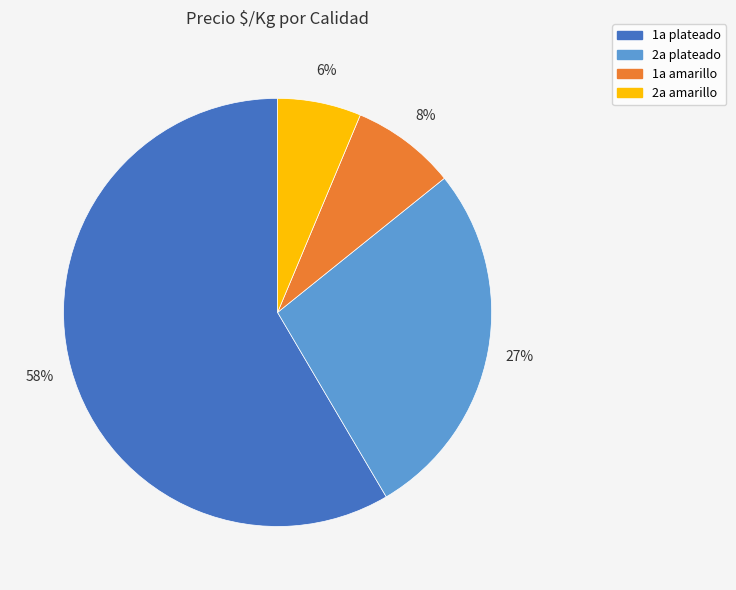

To the nearest percent, what is the average slice percentage?

25%